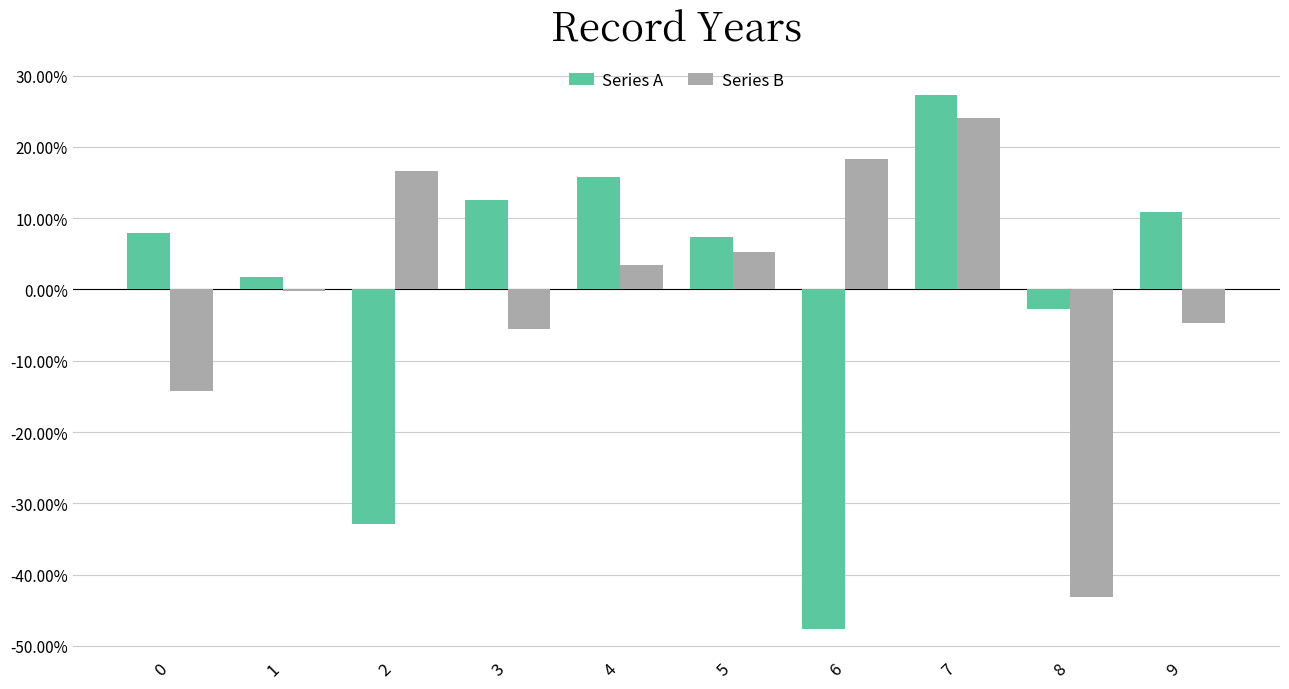

What is the total value across all series at 5?

12.6